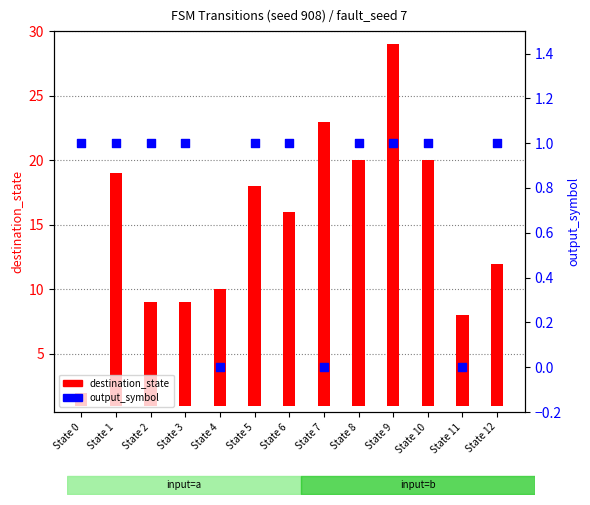

Is the value of destination_state at State 9 greater than the value of output_symbol at State 3?

Yes